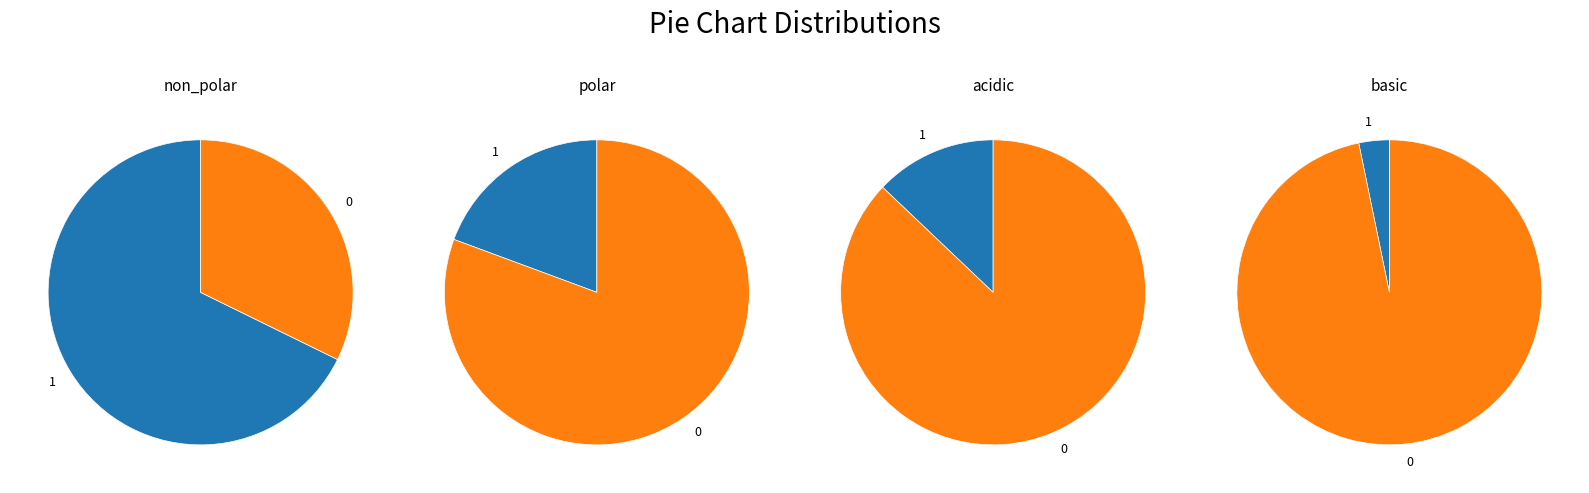

Does basic account for over 50% of the chart?

No